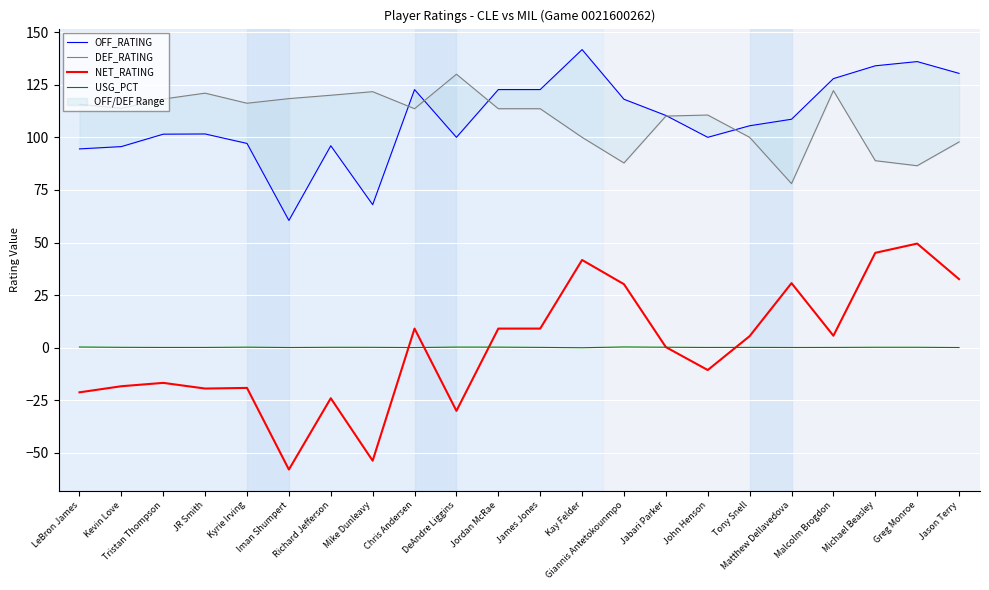

Is it true that NET_RATING equals -16.7 at Tristan Thompson?

True